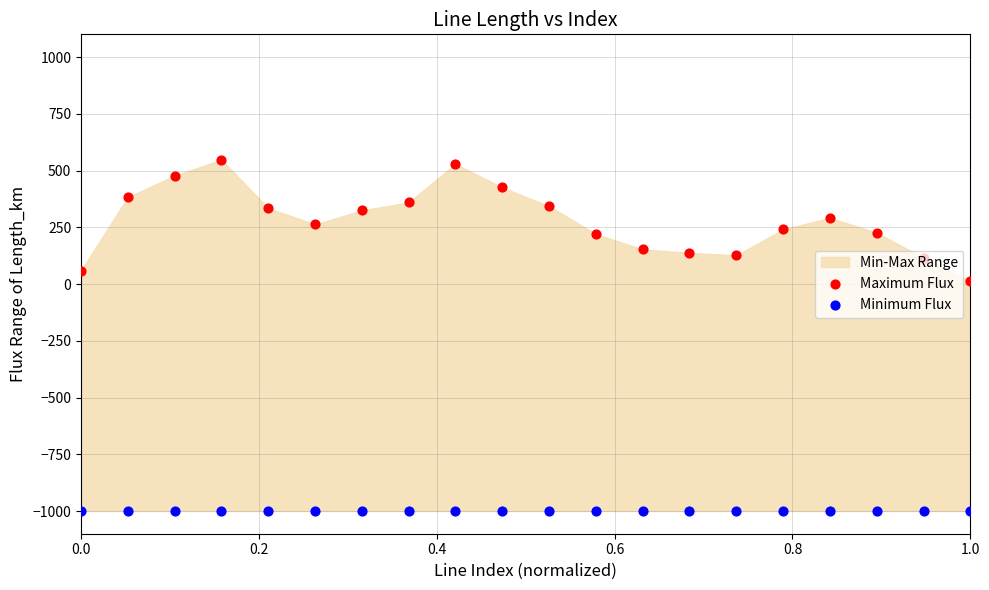

At how many categories does at least one series exceed -292?

20